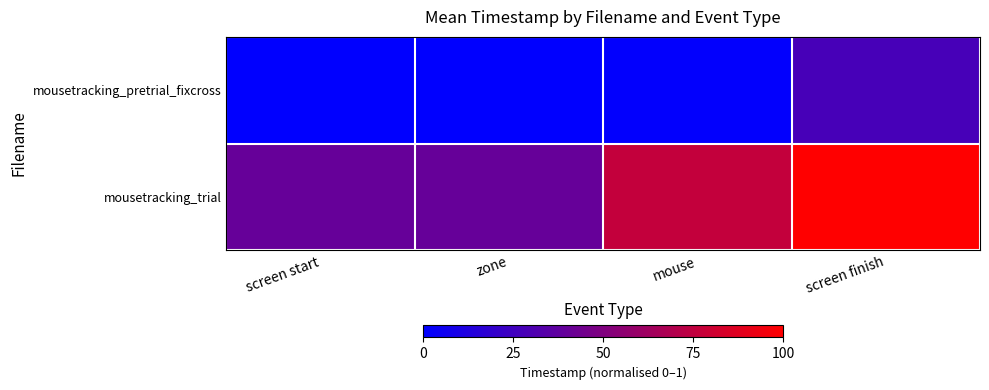

Reading right to left, transcribe all the data shown in this chart.

mousetracking_pretrial_fixcross: screen finish=0.3	mouse=0.0	zone=0.0	screen start=0.0
mousetracking_trial: screen finish=1.0	mouse=0.8	zone=0.4	screen start=0.4